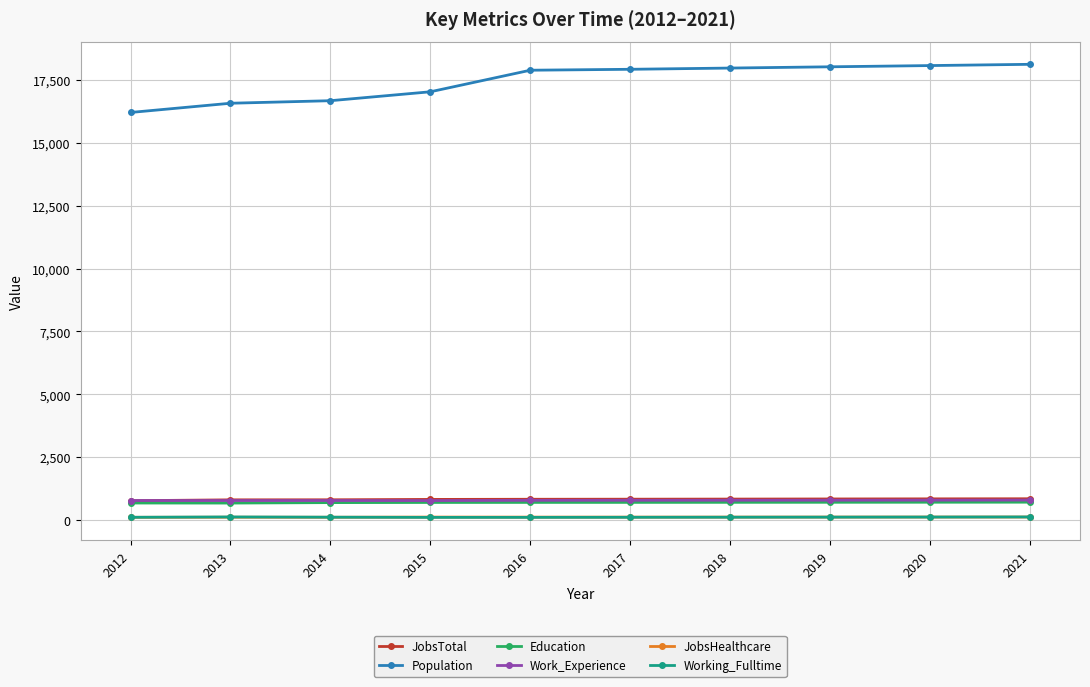

True or false: Population has a value of 17038 at 2015.

True